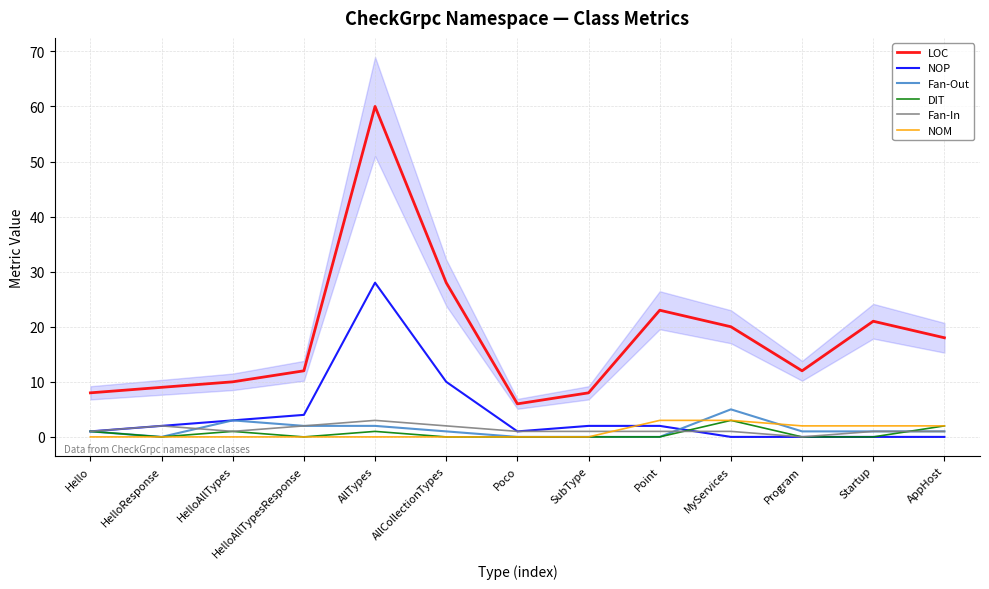

How many data points in LOC are above 12?

6